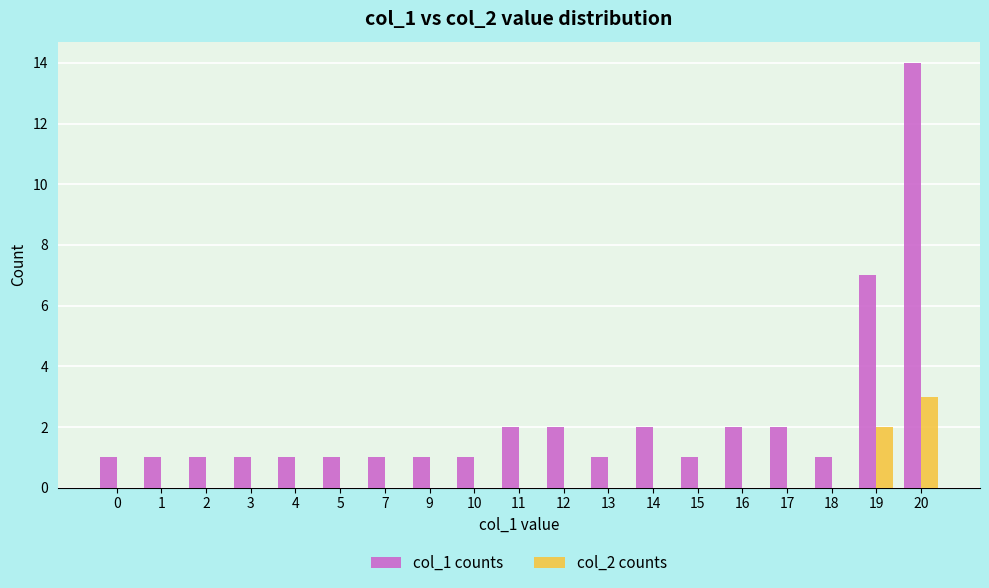

The col_1 counts series shows 2 at 11. True or false?

True